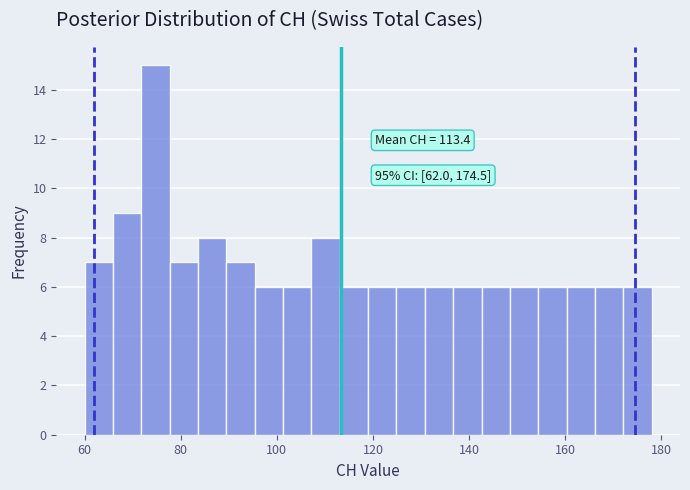

Around what value on the x-axis is the tallest bar? Give the approximate position of its centre, as read against the axis.

74